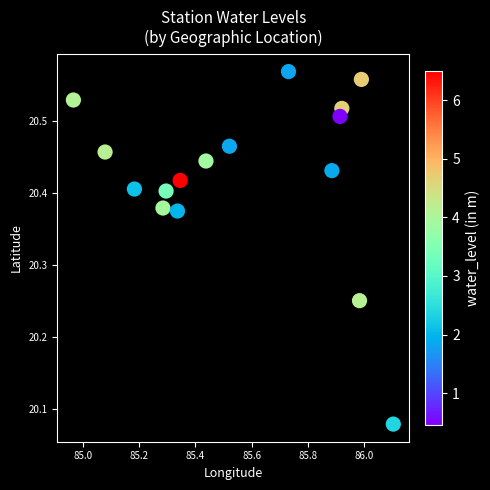

What is the range of X values (max minus min)?

1.1